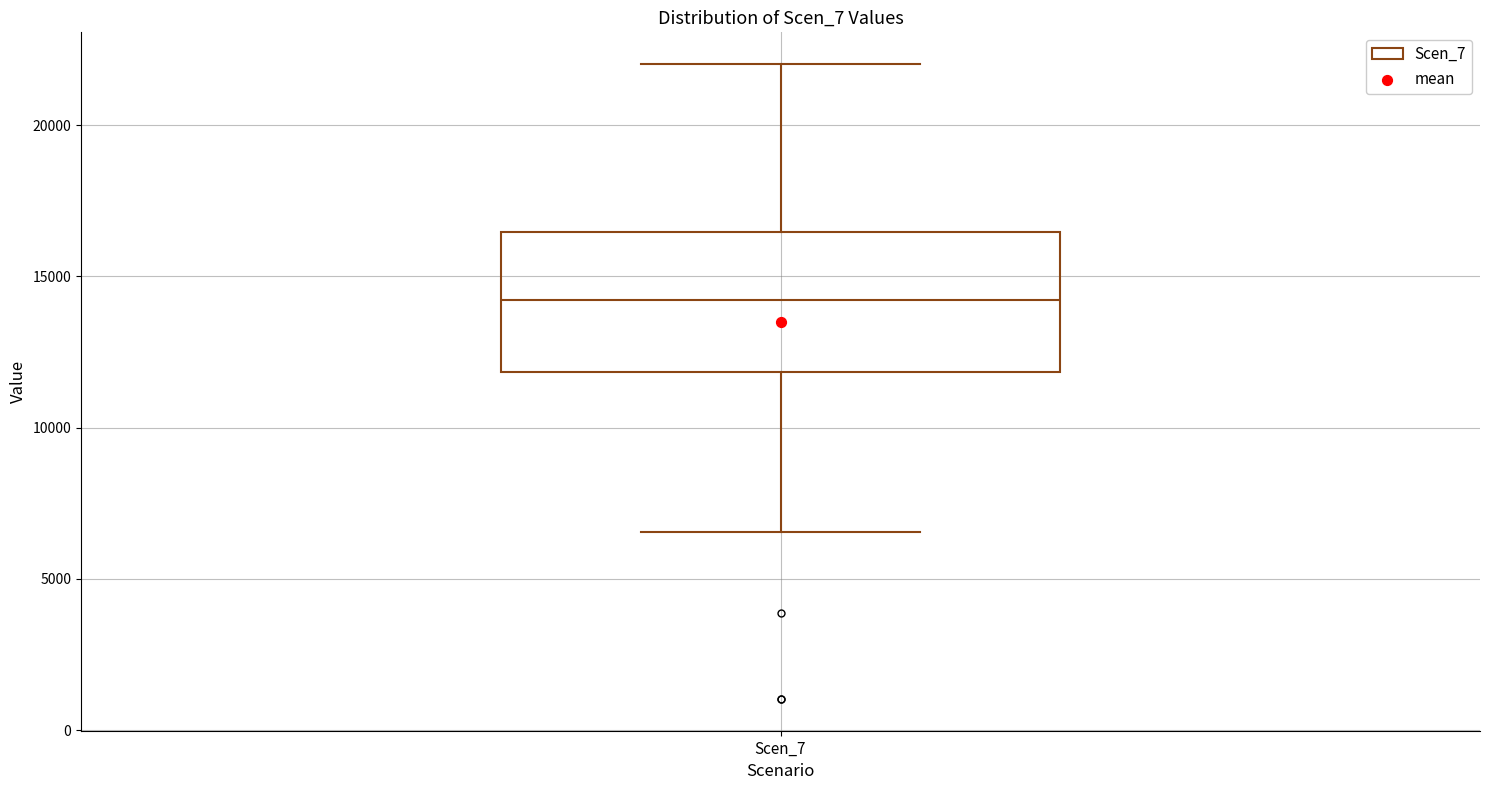

Transcribe this box plot: give where the median line is, the range the box spans, and where the two whiskers end, as read against the y-axis. The values are not printed on the chart, so give them approximately, as read against the axis.

median 14000, box 12000 to 16500, whiskers 6500 to 22000